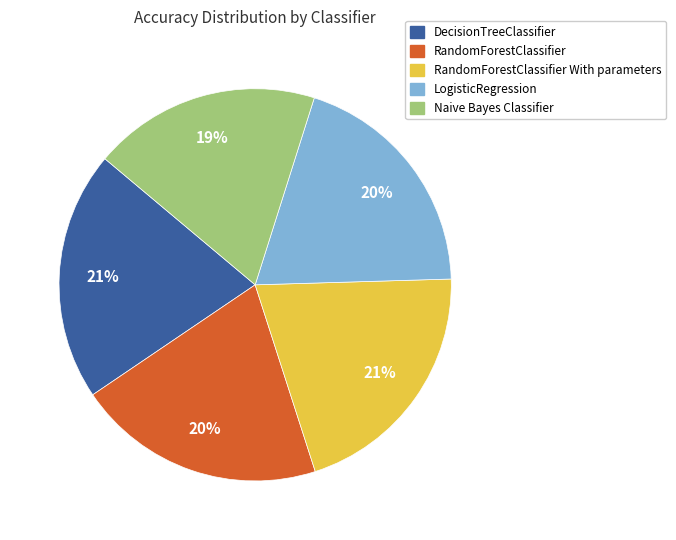

Do DecisionTreeClassifier and RandomForestClassifier With parameters together represent more than half of the pie?

No